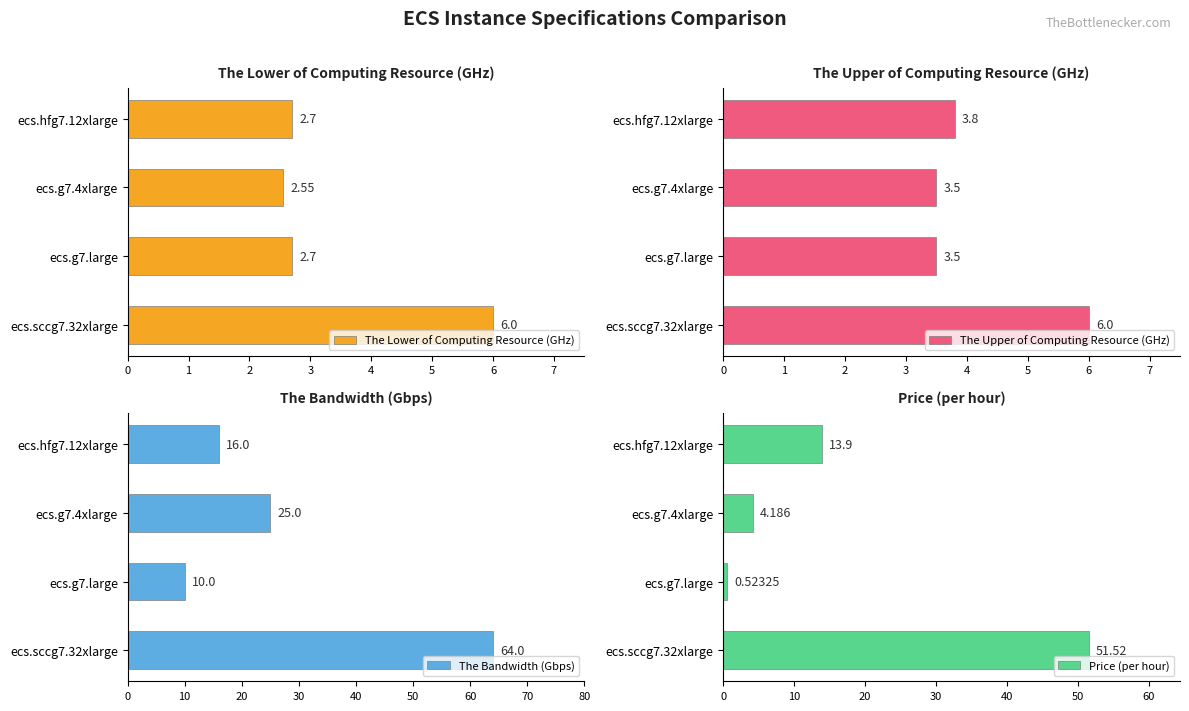

At which label is The Lower of Computing Resource (GHz) closest to 4?

1